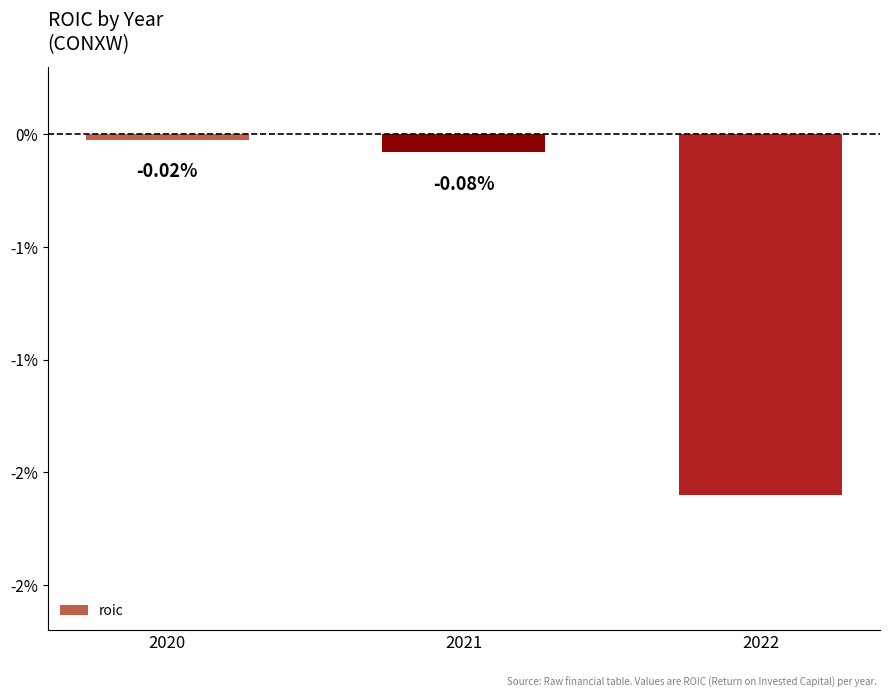

Is it true that the value at 2022 is -0.0?

False